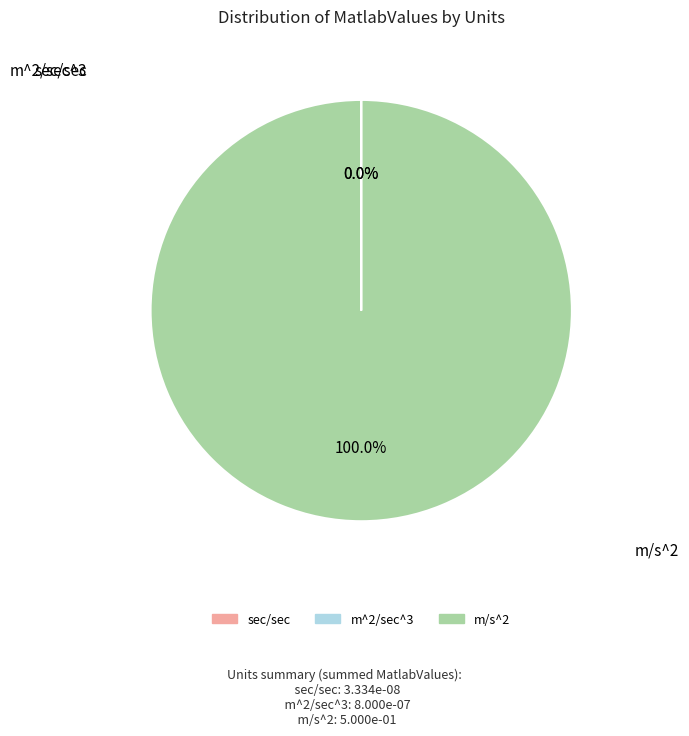

To the nearest percent, what is the average slice percentage?

33%